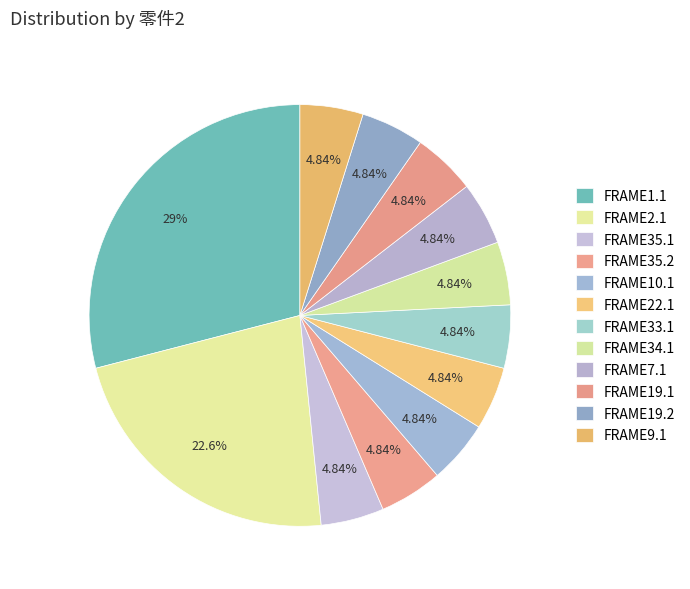

How many segments does this pie chart have?

12